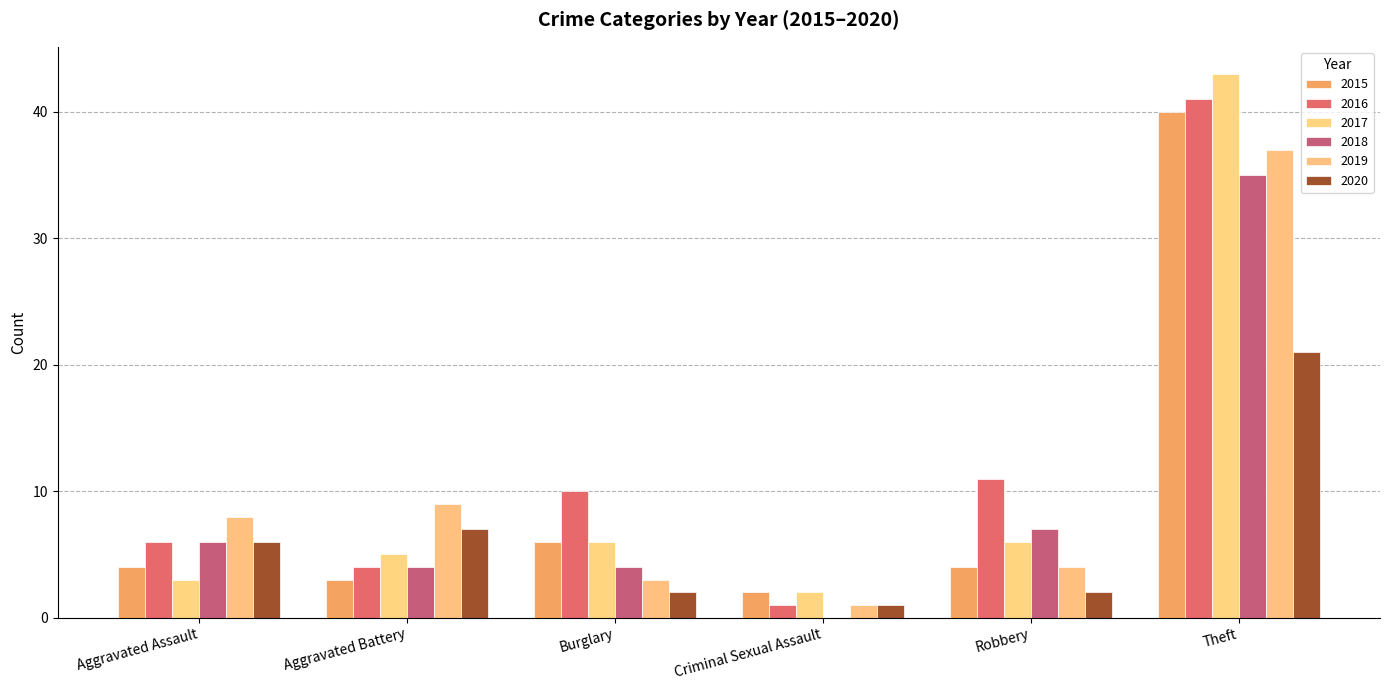

How many groups of bars are there?

6